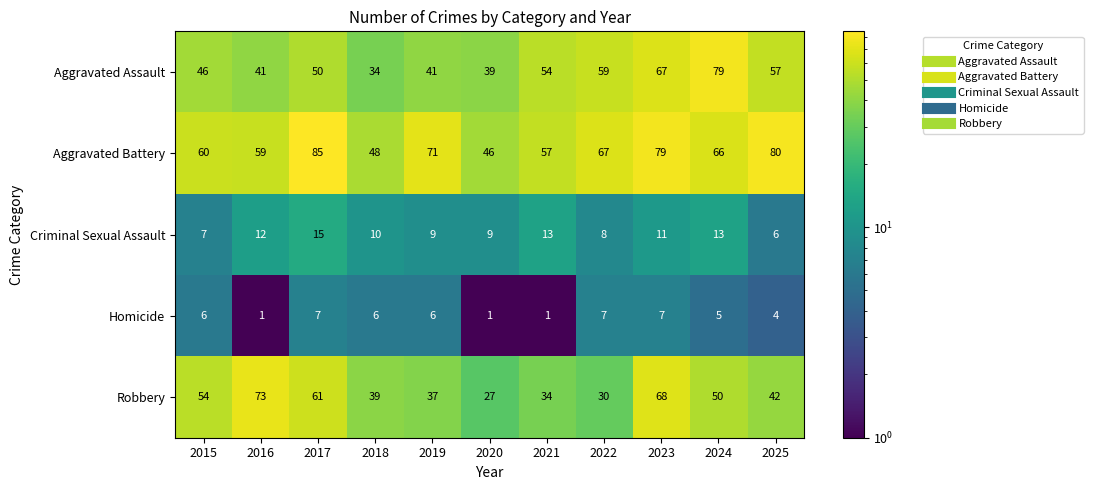

Rank the series by their maximum value, from highest to lowest.

Aggravated Battery, Aggravated Assault, Robbery, Criminal Sexual Assault, Homicide